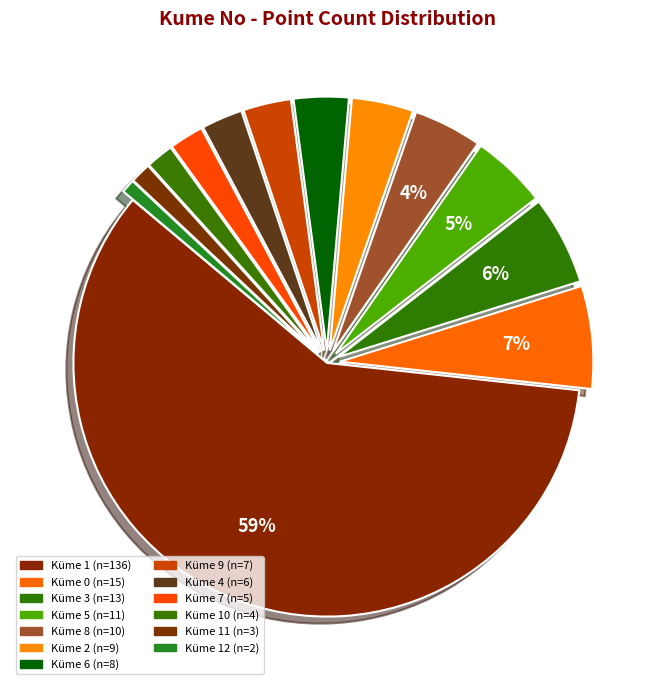

Count the number of slices in the pie.

13